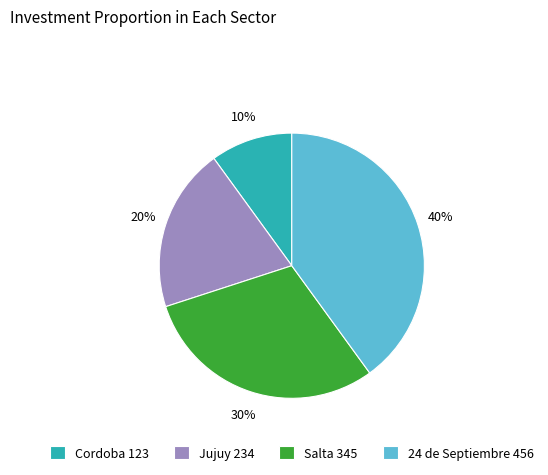

How many slices are in this pie chart?

4